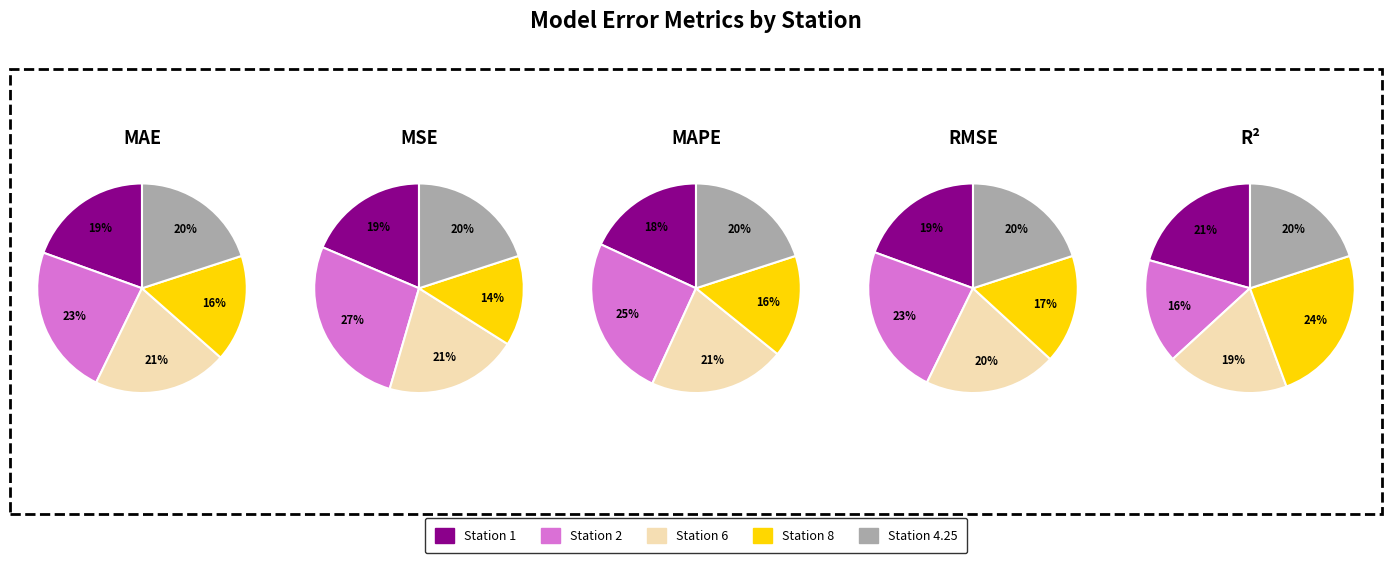

Which series has the largest range (max minus min)?

MSE